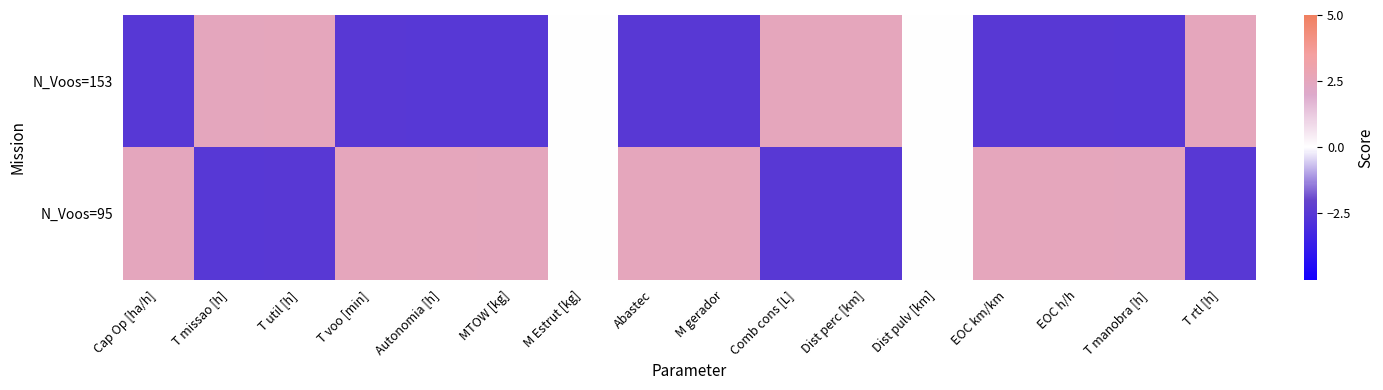

Which series has the largest total across all categories?

N_Voos=95